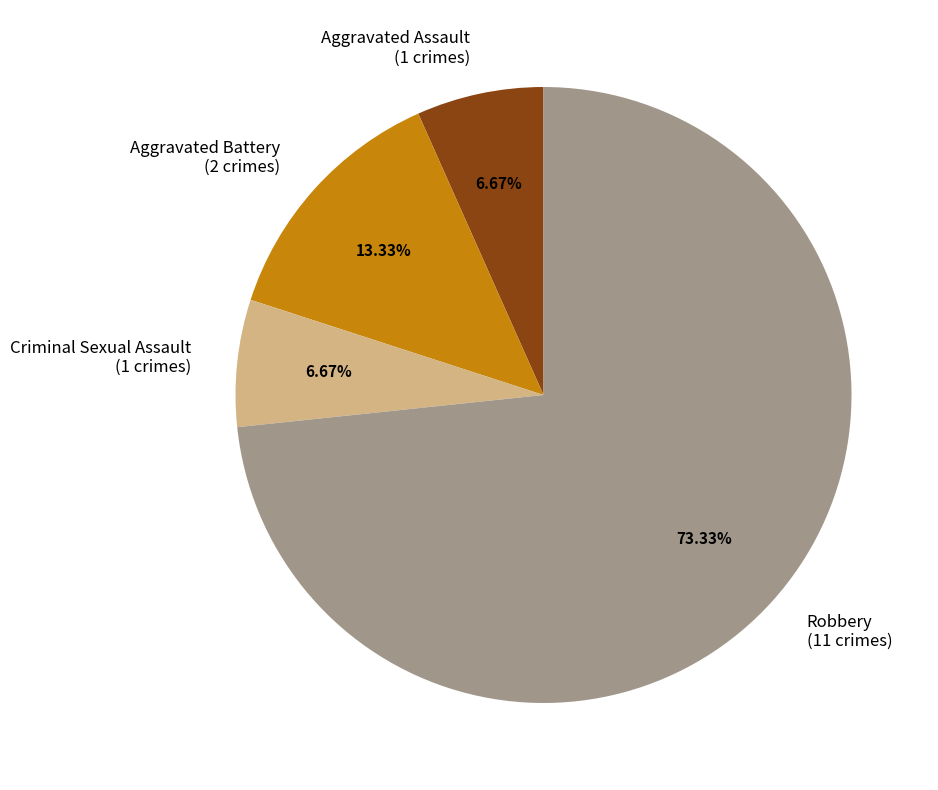

To the nearest percent, what percentage of the pie is Criminal Sexual Assault?

7%